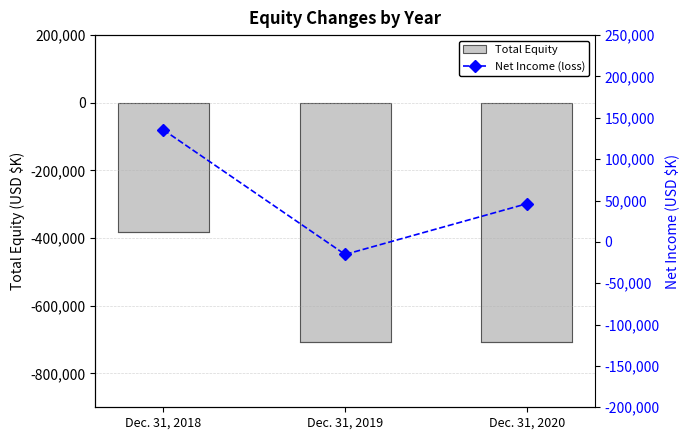

Is the value of Total Equity at Dec. 31, 2018 greater than the value of Net Income (loss) at Dec. 31, 2019?

No